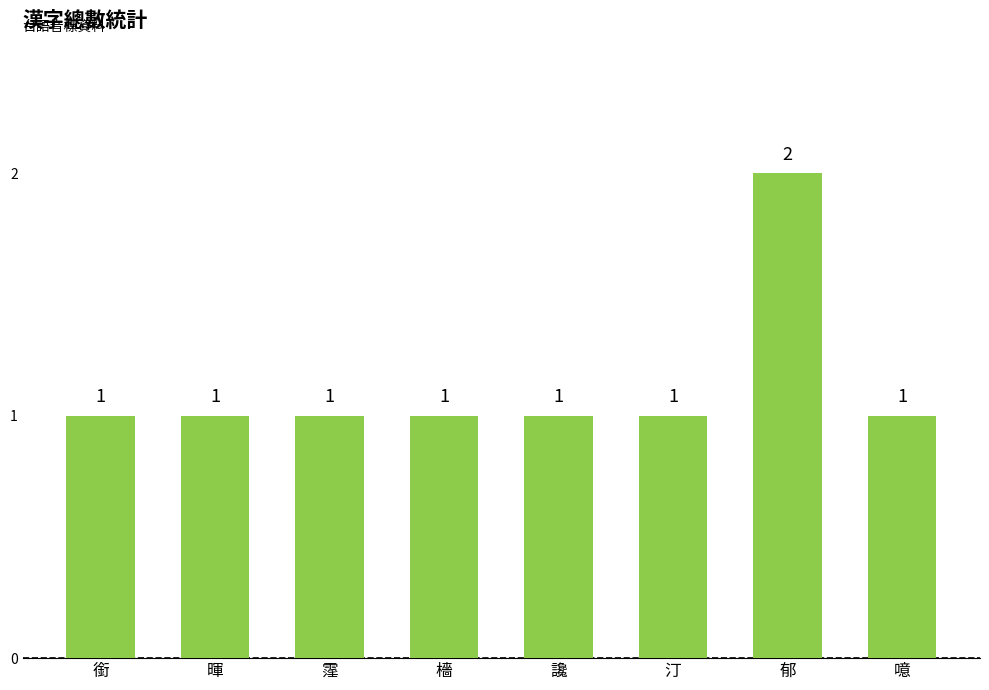

What is the label of the 6th bar from the left?

汀